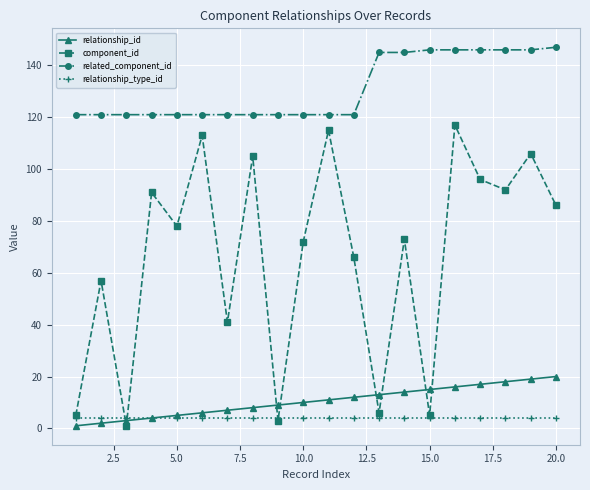

What are all the series names shown in the legend?

relationship_id, component_id, related_component_id, relationship_type_id